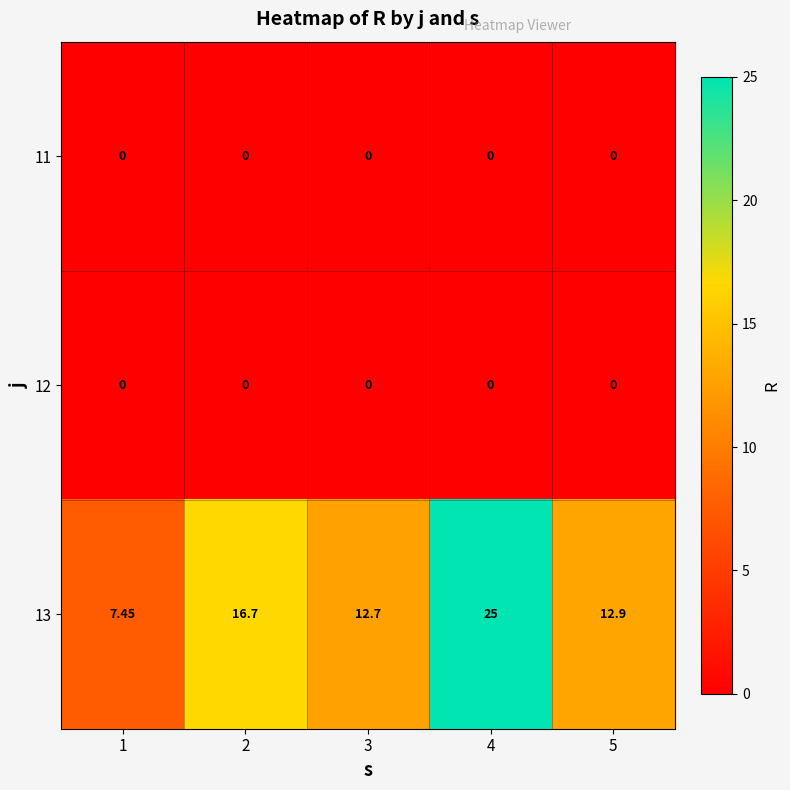

How many values in the 13 series exceed 12?

4